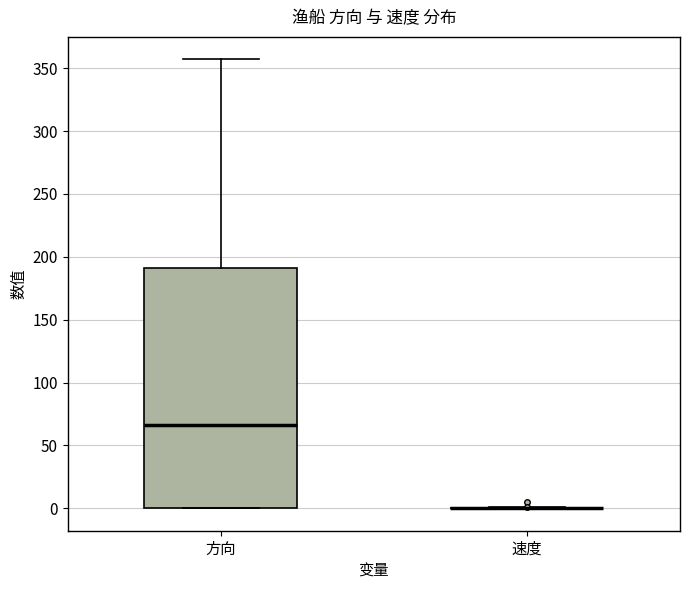

Reading left to right, read every box against the y-axis: the position of its median line, the range the box covers, and the ends of its whiskers. The values are not printed on the chart, so give them approximately, as read against the axis.

方向: median 65, box 0 to 190, whiskers 0 to 355
速度: box collapsed to a line at 0, whiskers 0 to 0